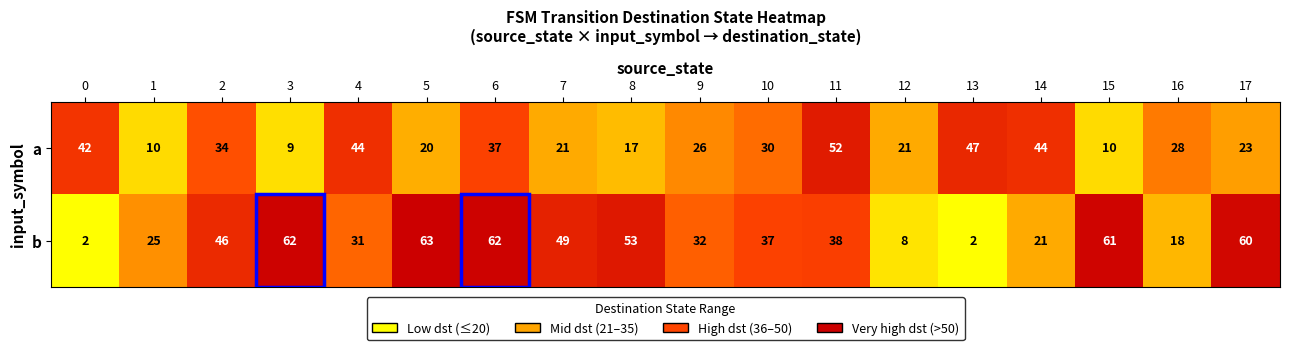

At which category is the sum across all series the highest?

6